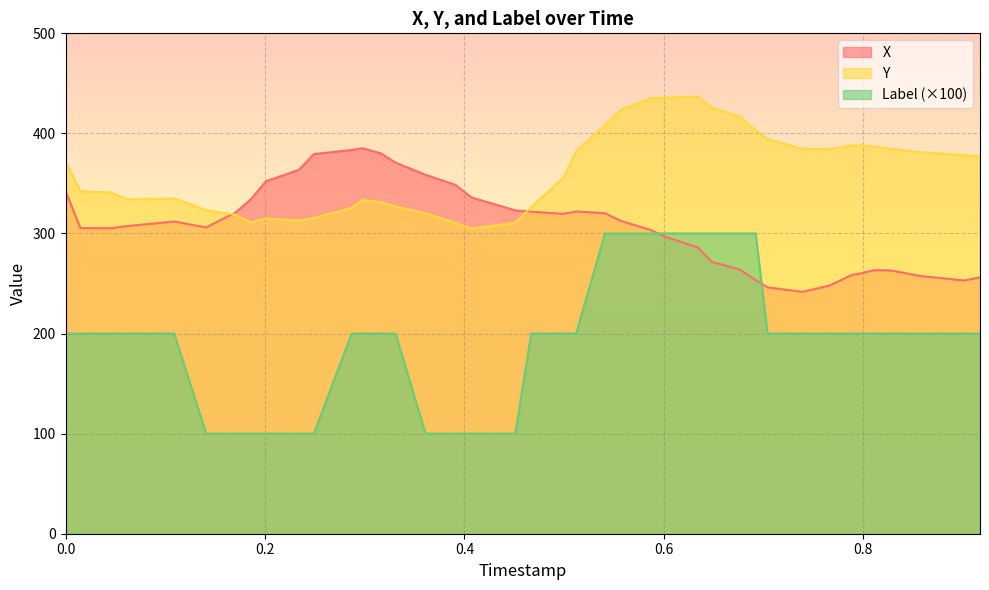

Which series has the largest range (max minus min)?

Label (×100)